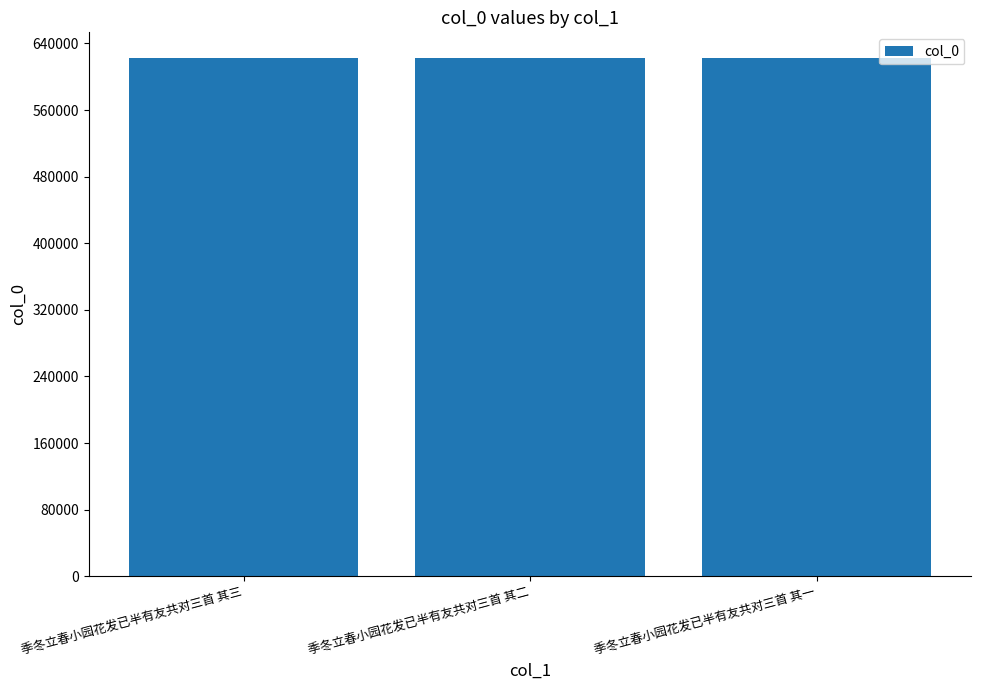

What is the value of the 2nd bar from the left?

622264